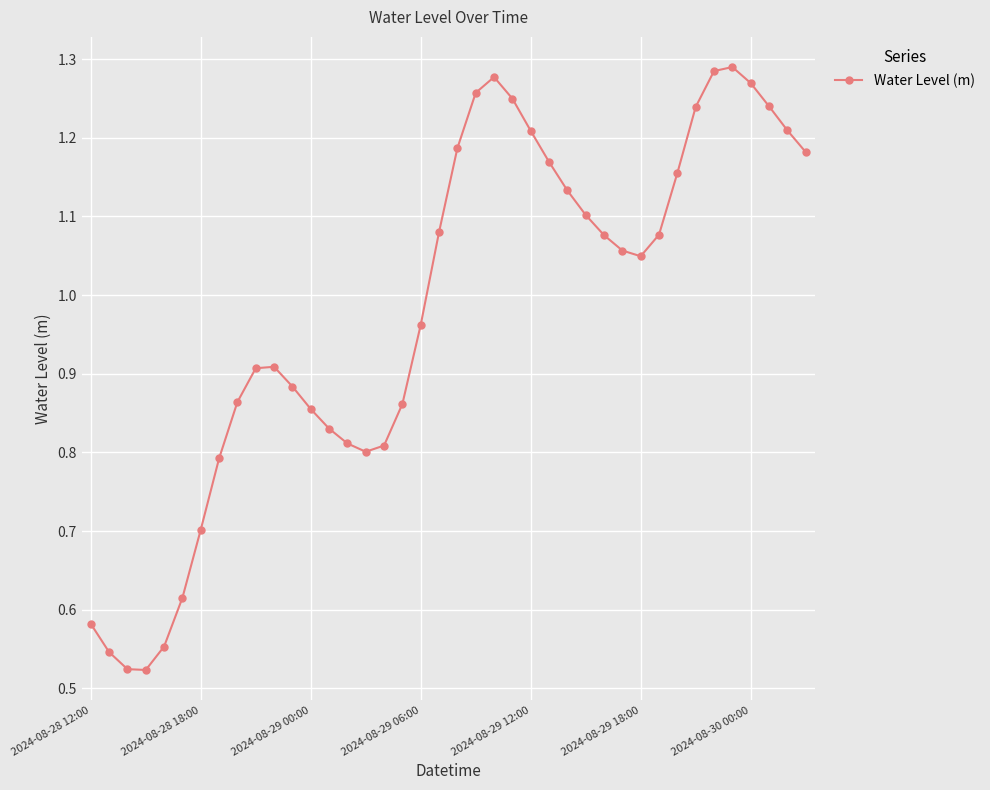

What is the sum of all values?

39.1